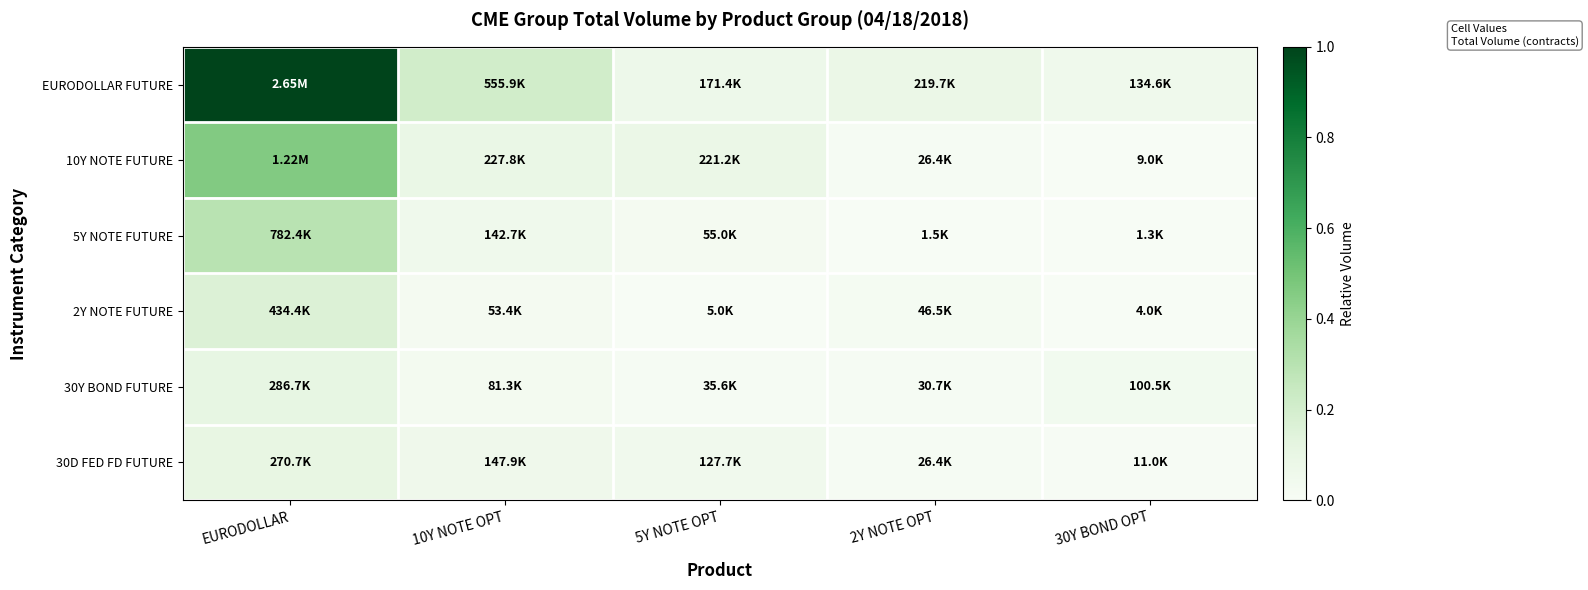

Rank the series at 2Y NOTE OPT from highest to lowest value.

EURODOLLAR FUTURE, 2Y NOTE FUTURE, 30Y BOND FUTURE, 10Y NOTE FUTURE, 30D FED FD FUTURE, 5Y NOTE FUTURE